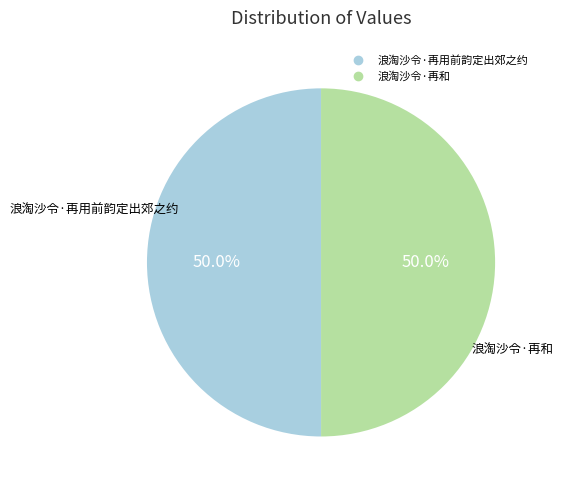

How many segments does this pie chart have?

2